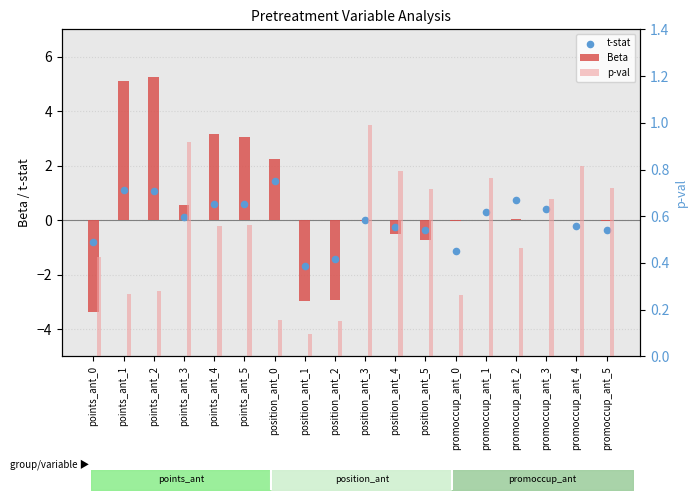

Which series has the largest Y range (max minus min)?

Beta